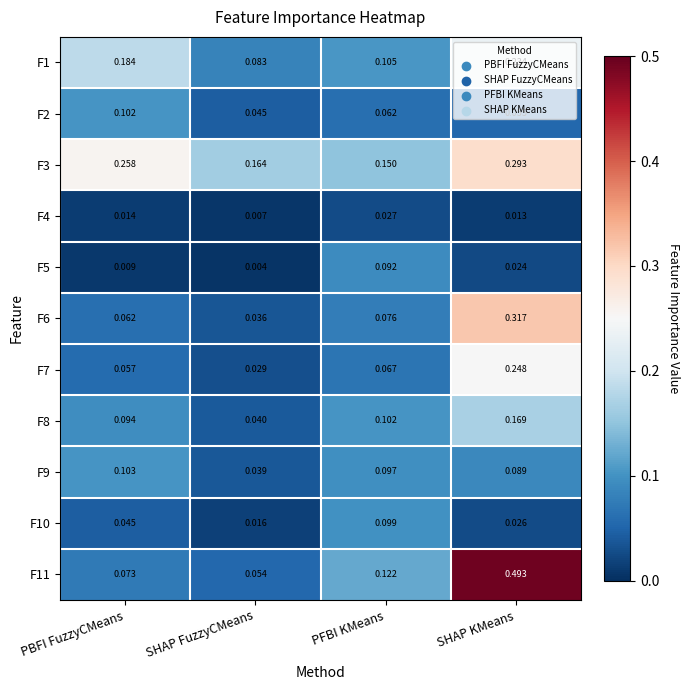

Which series has the widest spread of values?

F11